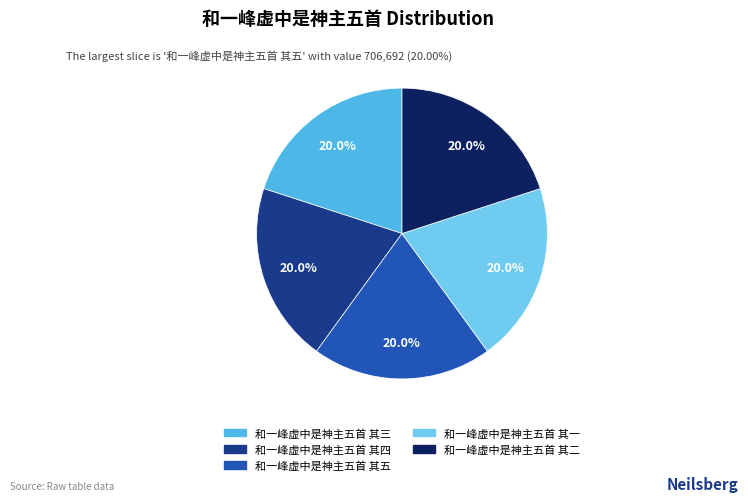

Is there a majority slice in this chart?

No